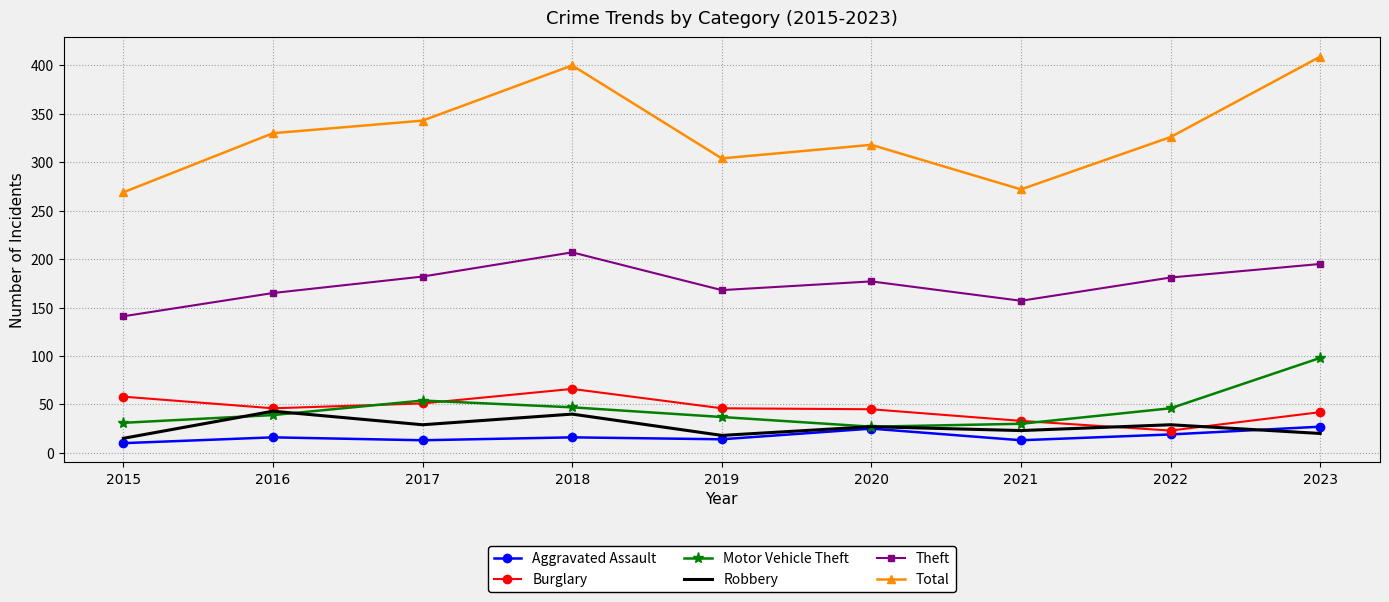

The Burglary series shows 26 at 2017. True or false?

False